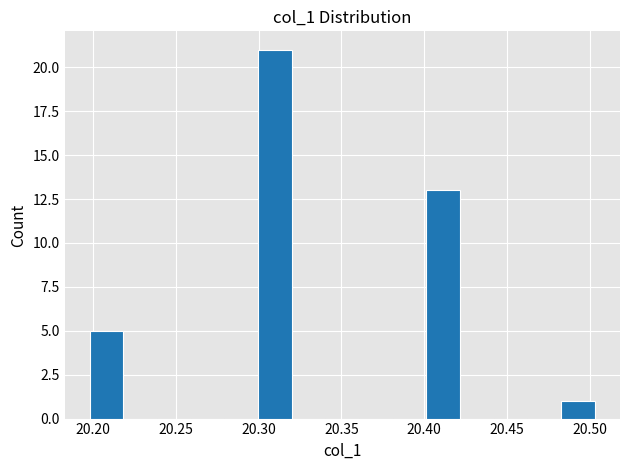

Reading left to right, list every bar in this chart as the range it spans on the x-axis followed by its height. Neither the bar edges nor the heights are printed on the chart, so give them approximately, as read against the axes.

20.200 to 20.220: 5
20.220 to 20.240: 0
20.240 to 20.260: 0
20.260 to 20.280: 0
20.280 to 20.300: 0
20.300 to 20.320: 21
20.320 to 20.340: 0
20.340 to 20.360: 0
20.360 to 20.380: 0
20.380 to 20.400: 0
20.400 to 20.420: 13
20.420 to 20.440: 0
20.440 to 20.460: 0
20.460 to 20.485: 0
20.485 to 20.505: 1